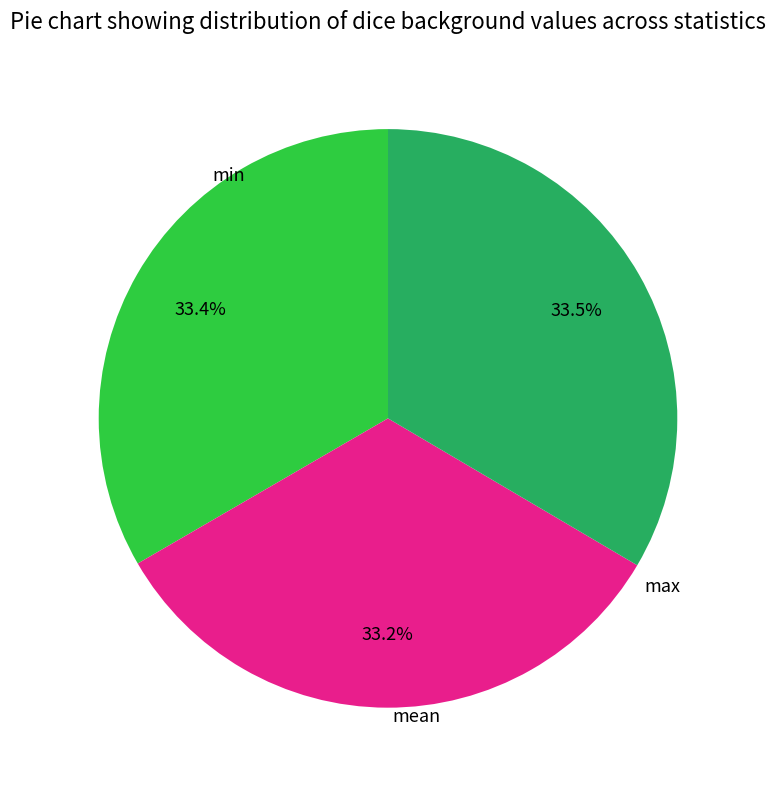

How many segments does this pie chart have?

3